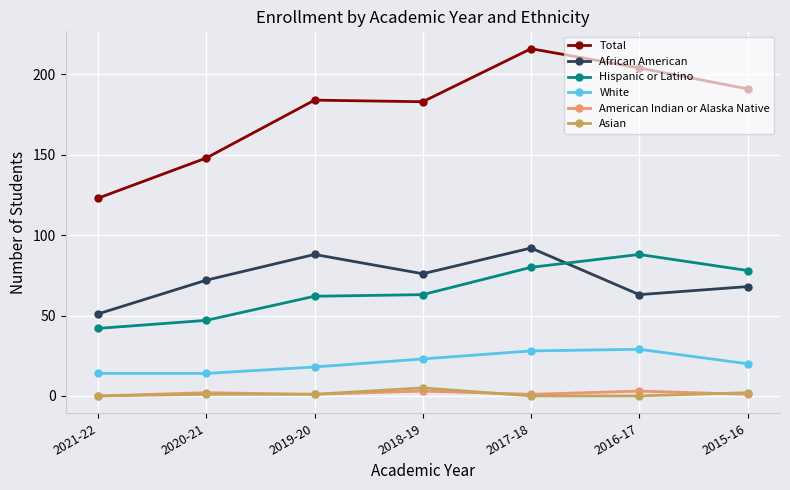

Reading left to right, list all the values displayed in this chart.

Total: 123	148	184	183	216	204	191
African American: 51	72	88	76	92	63	68
Hispanic or Latino: 42	47	62	63	80	88	78
White: 14	14	18	23	28	29	20
American Indian or Alaska Native: 0	2	1	3	1	3	1
Asian: 0	1	1	5	0	0	2